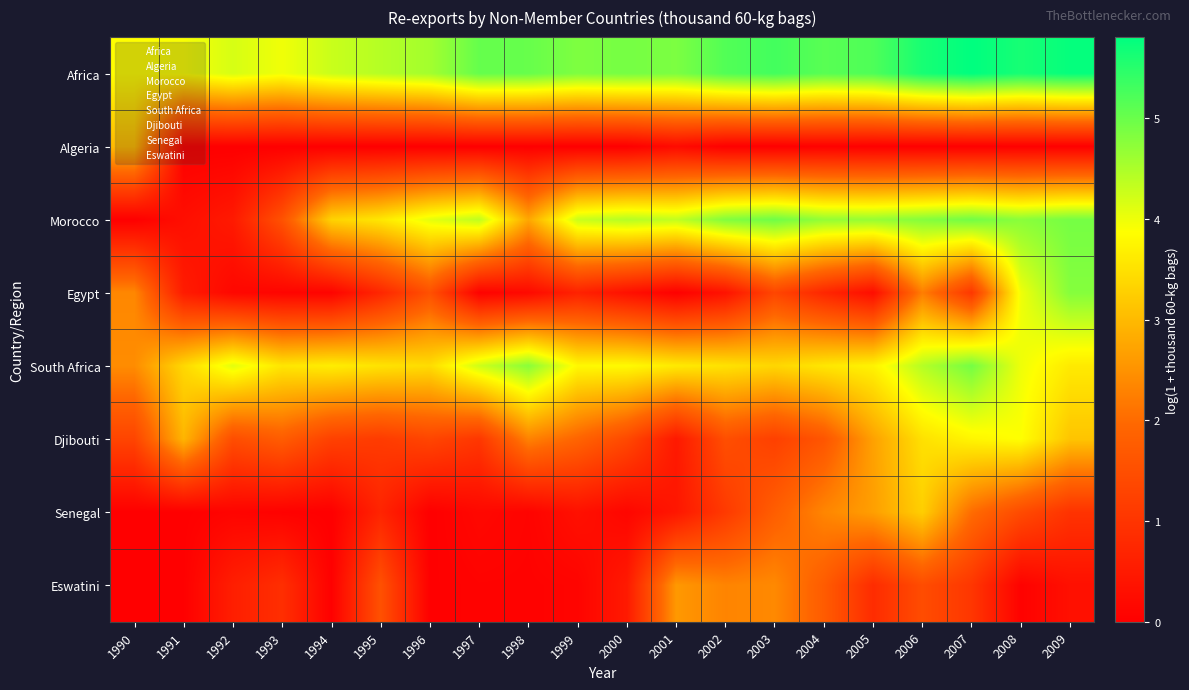

Rank the series at 2005 from highest to lowest value.

Africa, Morocco, South Africa, Djibouti, Senegal, Eswatini, Egypt, Algeria